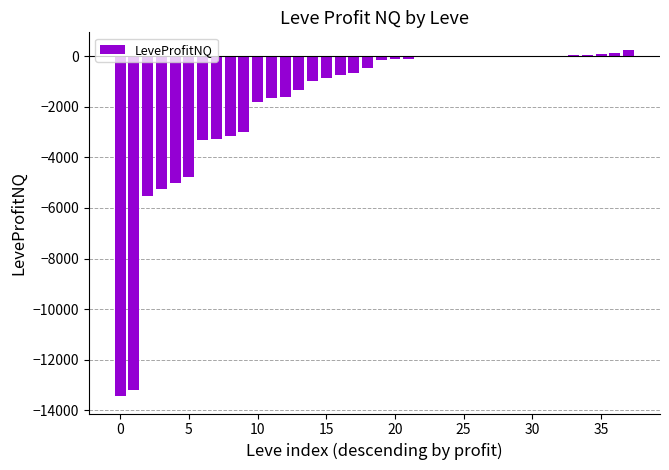

What is the maximum value shown in the chart?

251.0